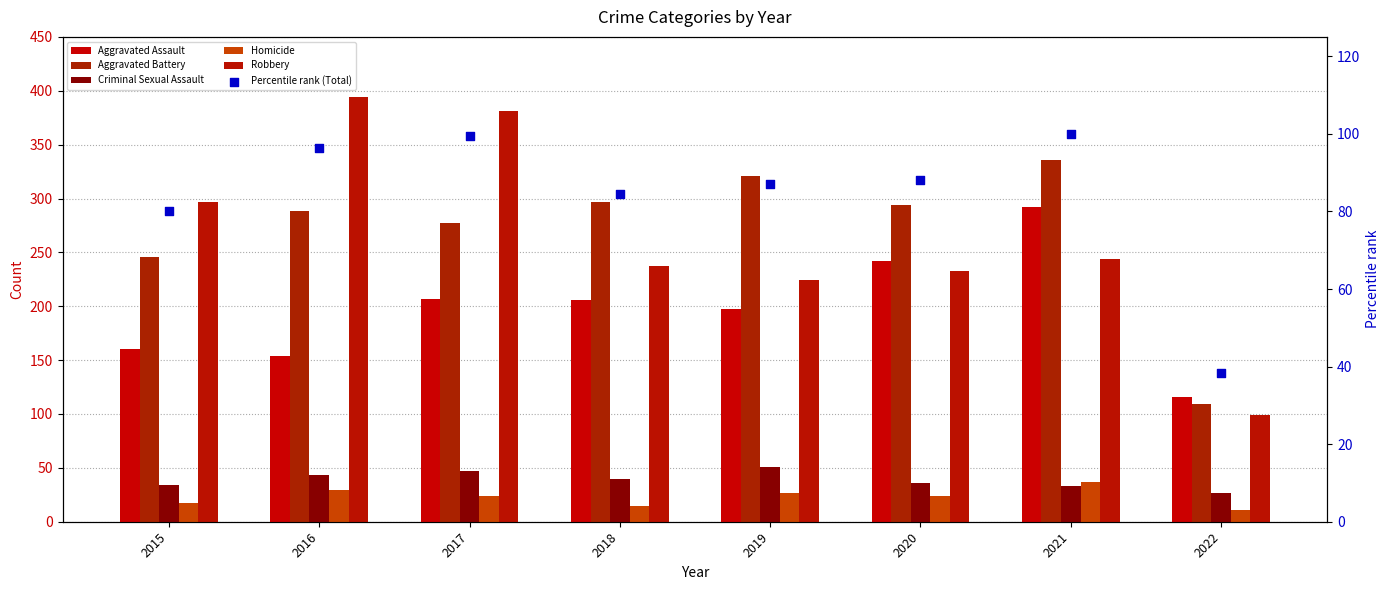

What is the total value across all series at 2021?

1042.0